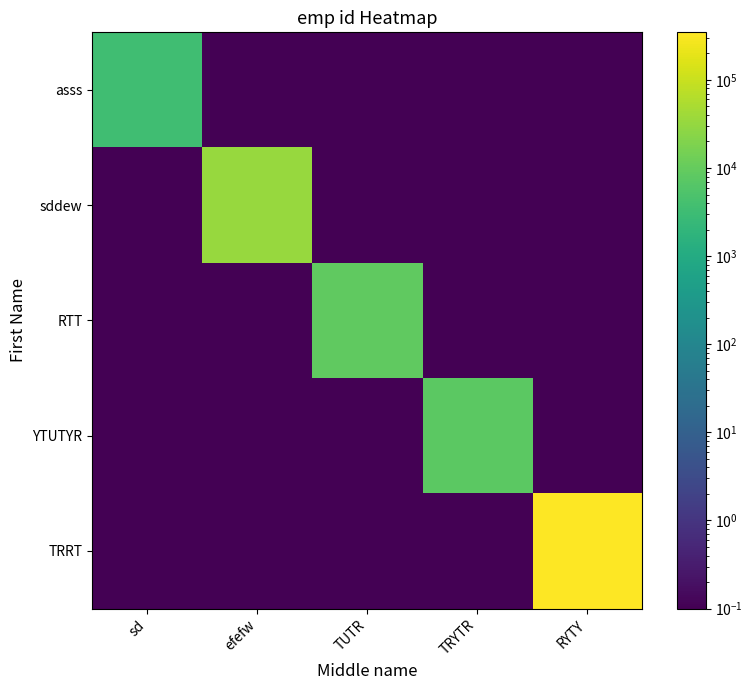

Reading left to right, extract all data points from this chart.

asss: sd=3444.0	efefw=0.1	TUTR=0.1	TRYTR=0.1	RYTY=0.1
sddew: sd=0.1	efefw=34232.0	TUTR=0.1	TRYTR=0.1	RYTY=0.1
RTT: sd=0.1	efefw=0.1	TUTR=8768.0	TRYTR=0.1	RYTY=0.1
YTUTYR: sd=0.1	efefw=0.1	TUTR=0.1	TRYTR=7688.0	RYTY=0.1
TRRT: sd=0.1	efefw=0.1	TUTR=0.1	TRYTR=0.1	RYTY=346455.0